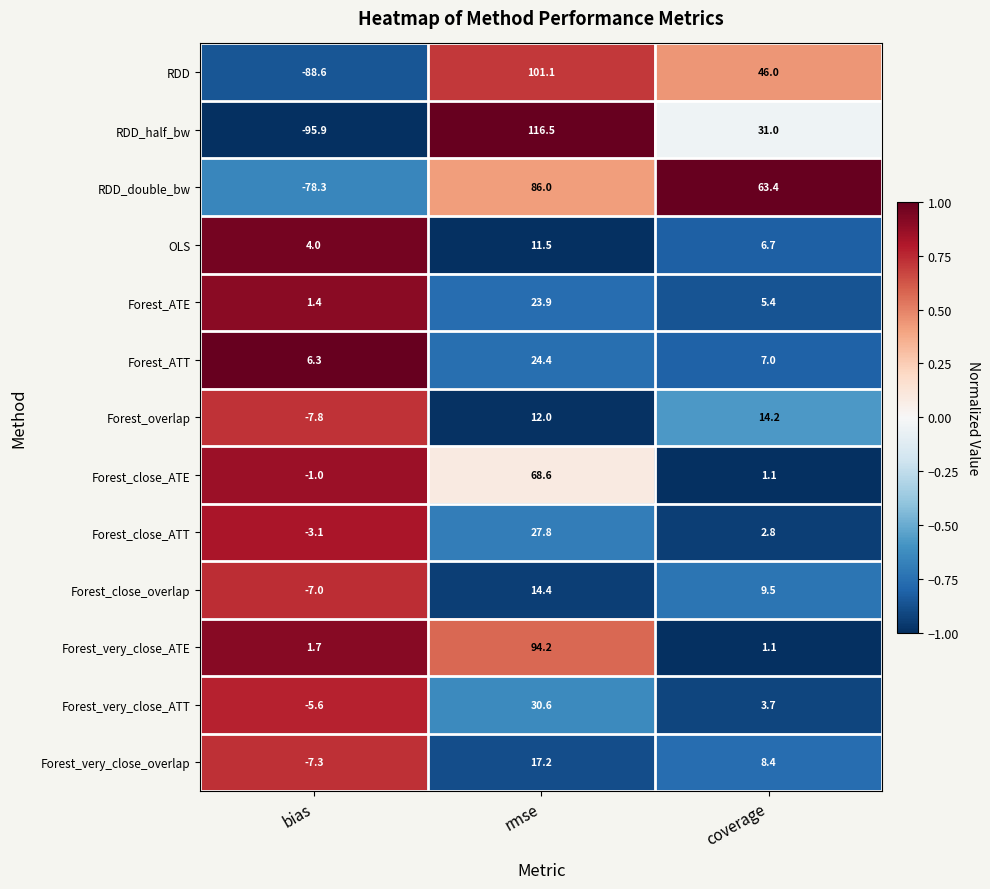

How many values in Forest_close_ATT are above zero?

2